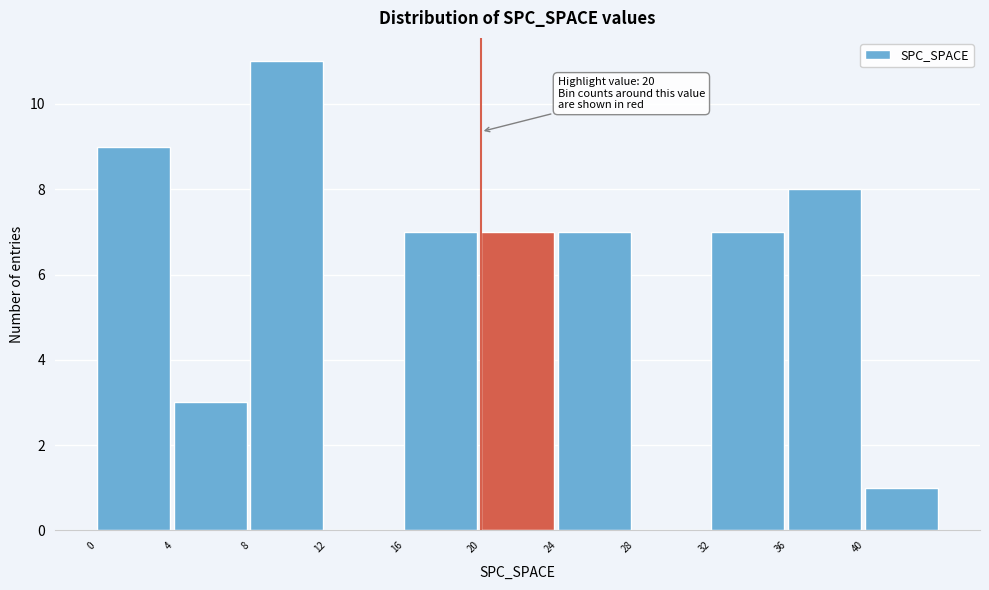

Over which range of the x-axis is the bar tallest?

8 to 12